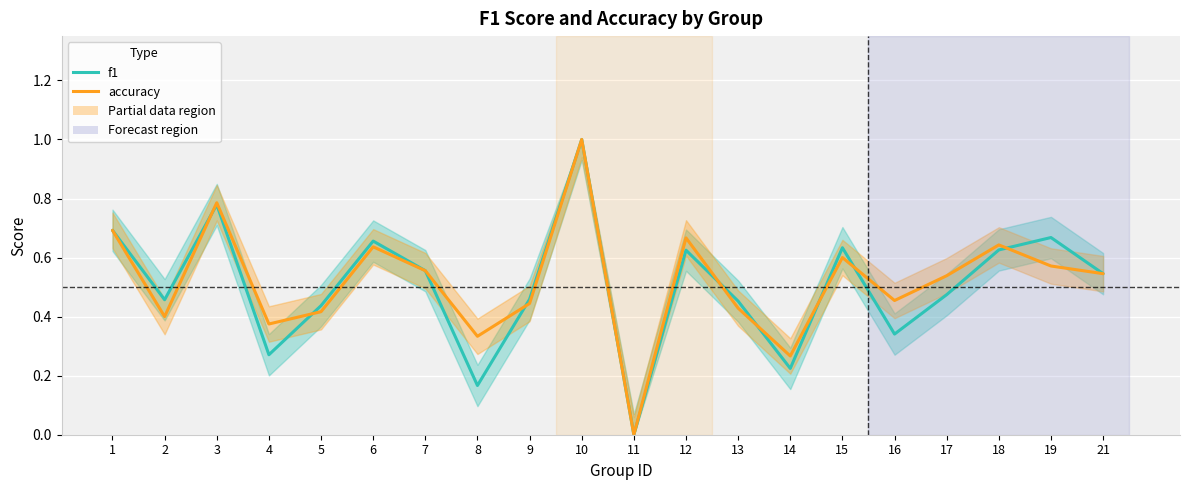

Where is accuracy nearest to the value 0?

11